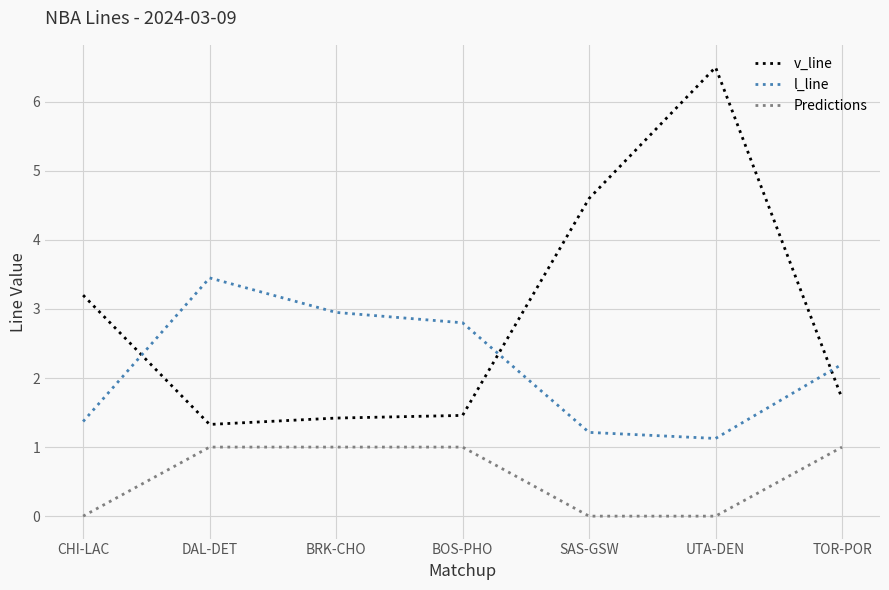

Reading left to right, extract all data points from this chart.

v_line: 3.2	1.3	1.4	1.5	4.6	6.5	1.7
l_line: 1.4	3.5	3.0	2.8	1.2	1.1	2.2
Predictions: 0.0	1.0	1.0	1.0	0.0	0.0	1.0